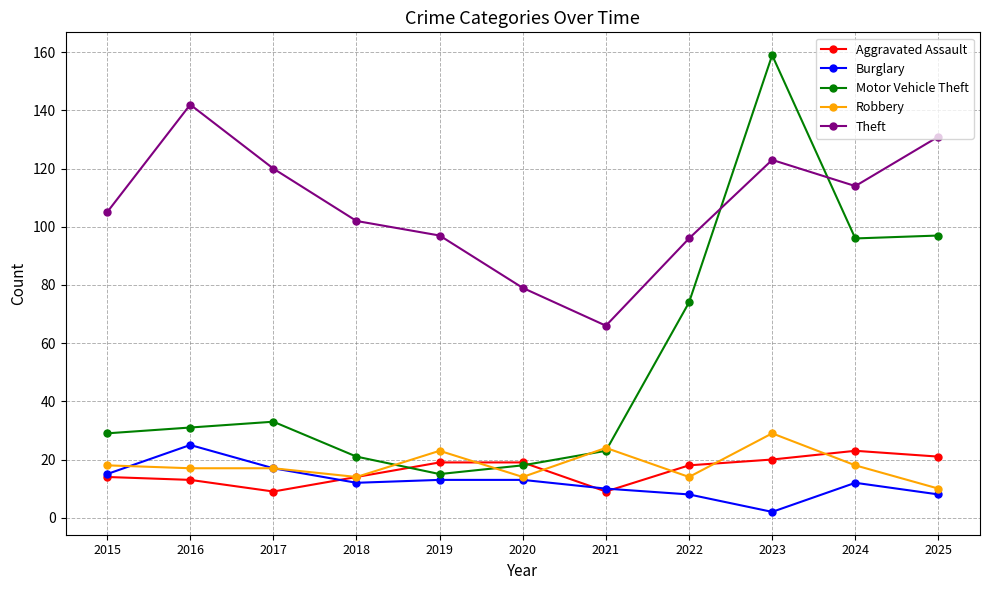

True or false: Theft has a value of 131 at 2025.

True